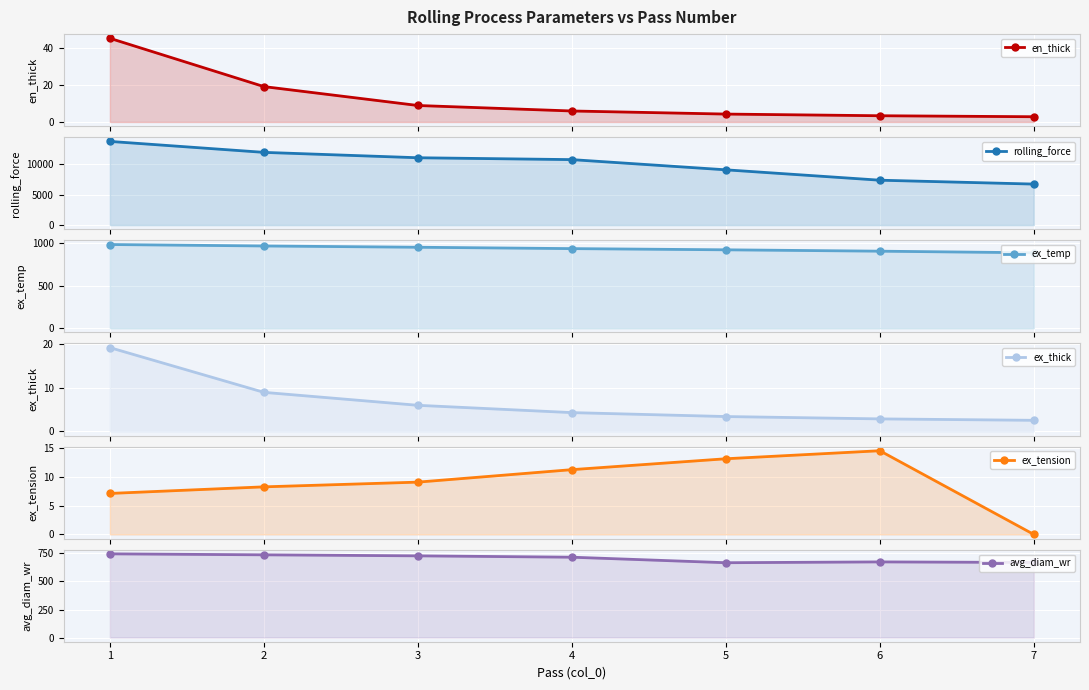

What is the highest value of the ex_thick series?

19.2